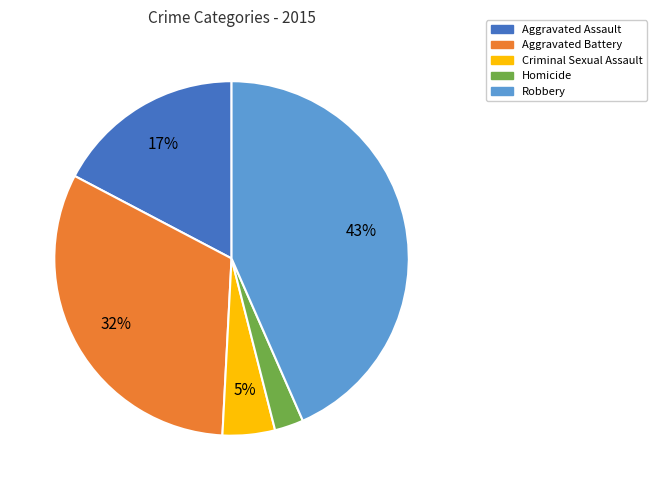

To the nearest percent, what is the average slice percentage?

20%